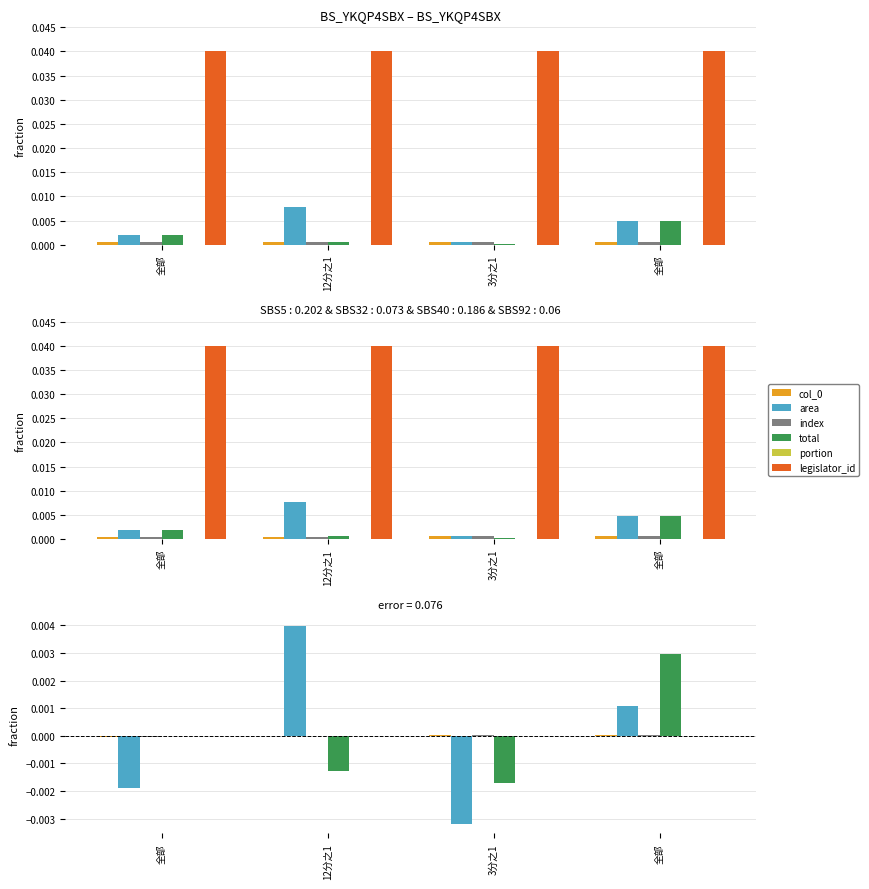

Which category has the lowest value across all series?

3分之1